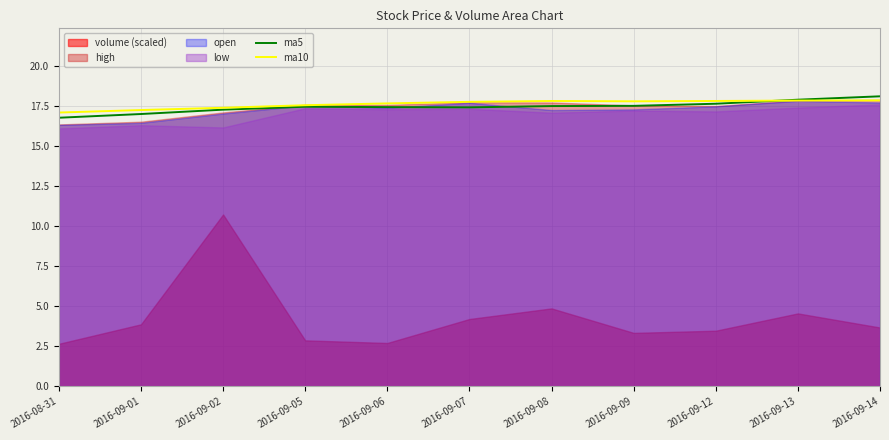

List the labels in order of ma5 value, largest first.

2016-09-14, 2016-09-13, 2016-09-12, 2016-09-09, 2016-09-08, 2016-09-05, 2016-09-06, 2016-09-07, 2016-09-02, 2016-09-01, 2016-08-31